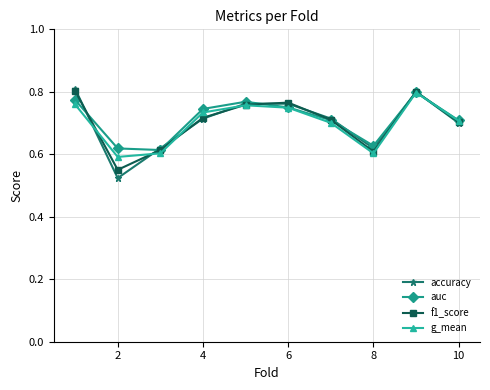

How many interior local peaks does the g_mean series have?

2